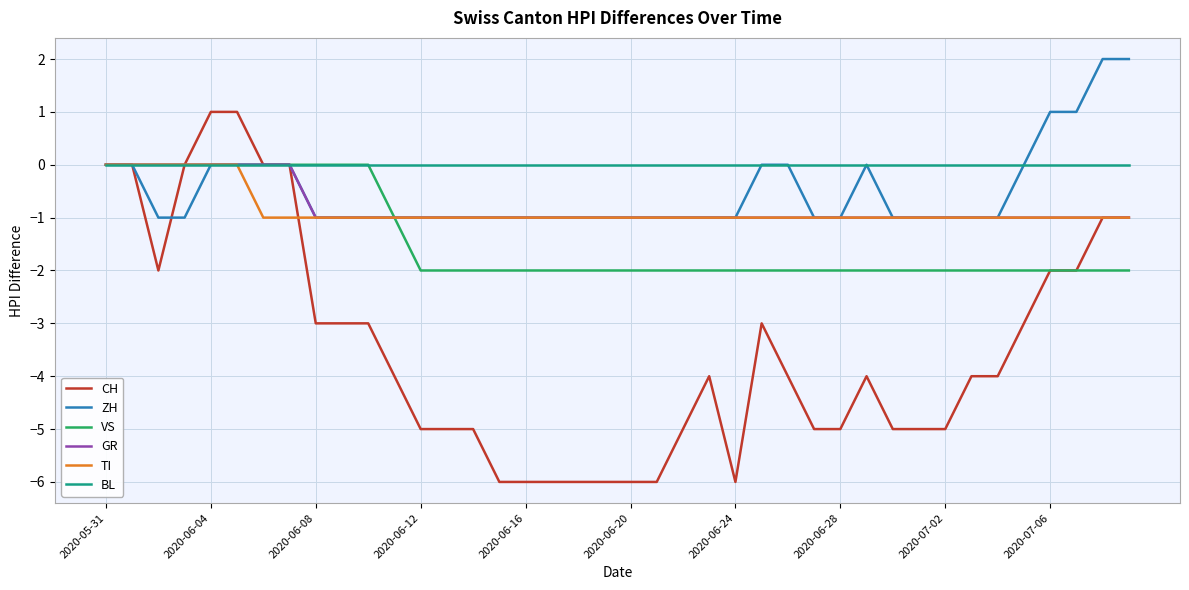

Which series has the largest range (max minus min)?

CH